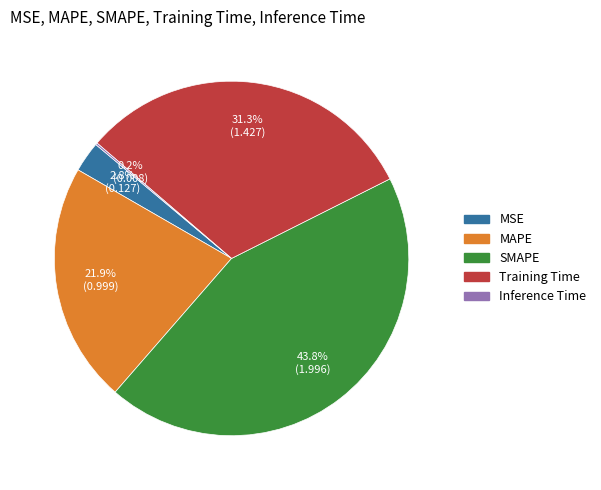

What percentage is the MAPE slice, to the nearest percent?

22%